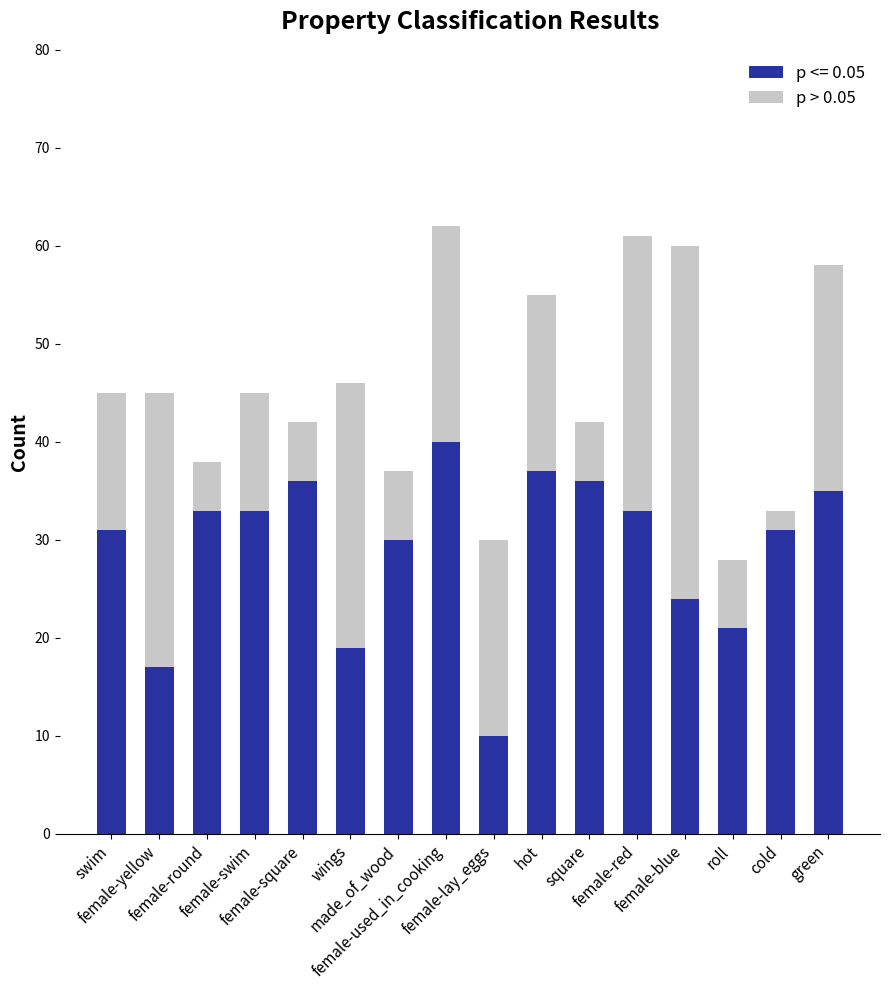

What is the sum of all p <= 0.05 values?

466